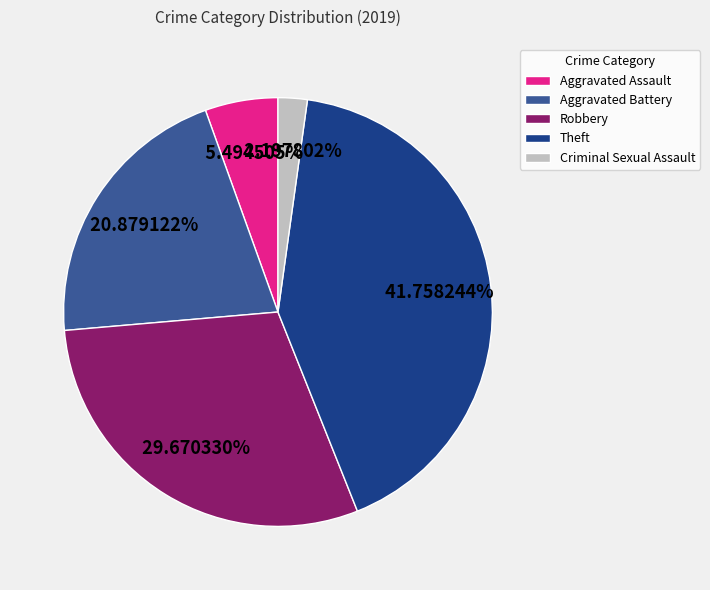

Count the number of slices in the pie.

5